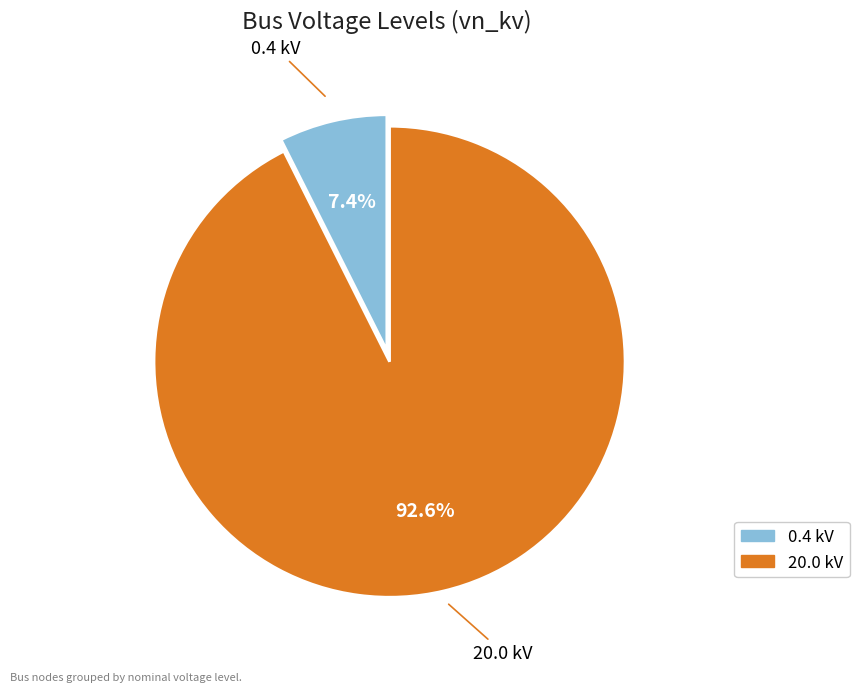

Is there any slice that represents more than half of the pie?

Yes